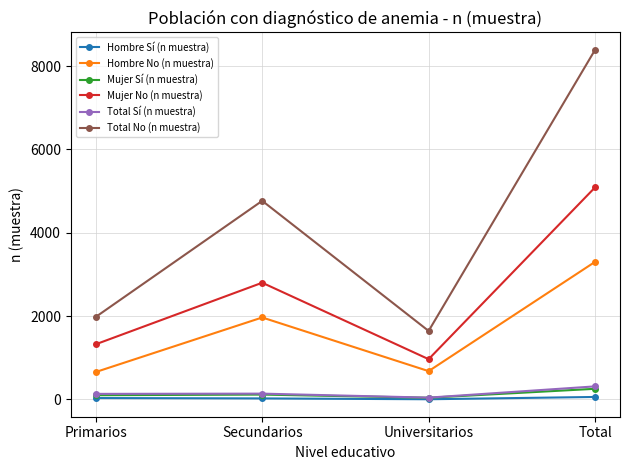

Which category has the lowest value in the Mujer No (n muestra) series?

Universitarios